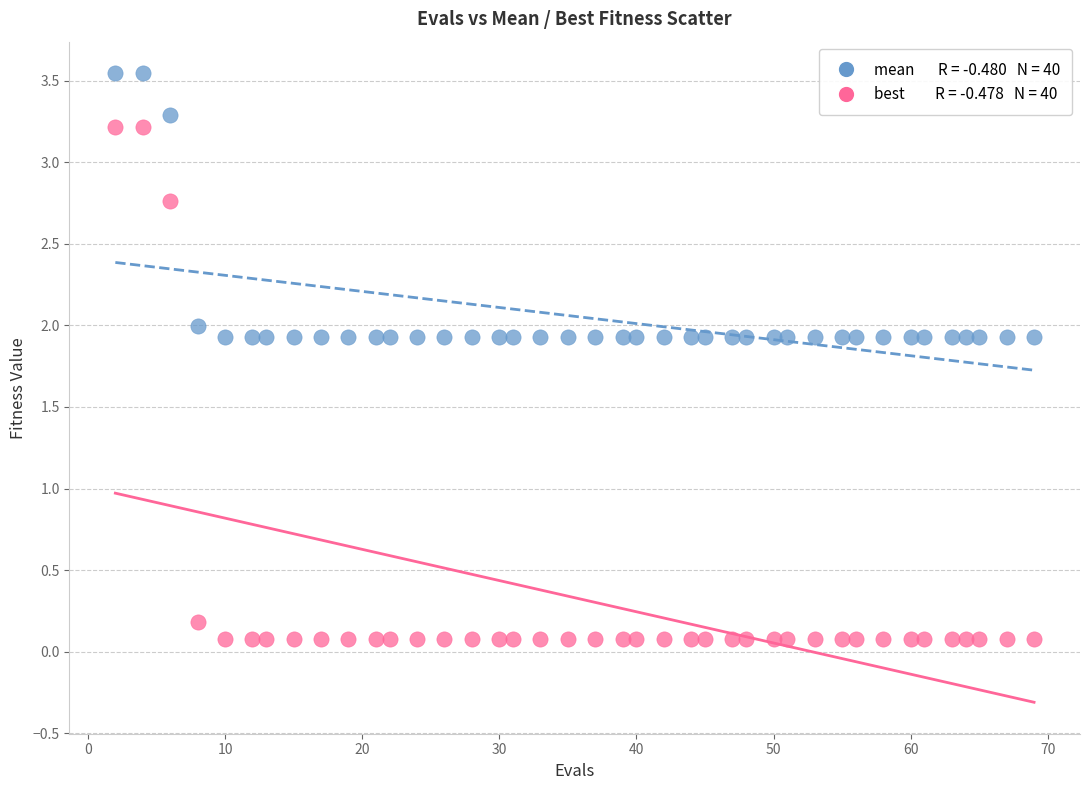

Across all data points, what is the range of X values (max minus min)?

67.0